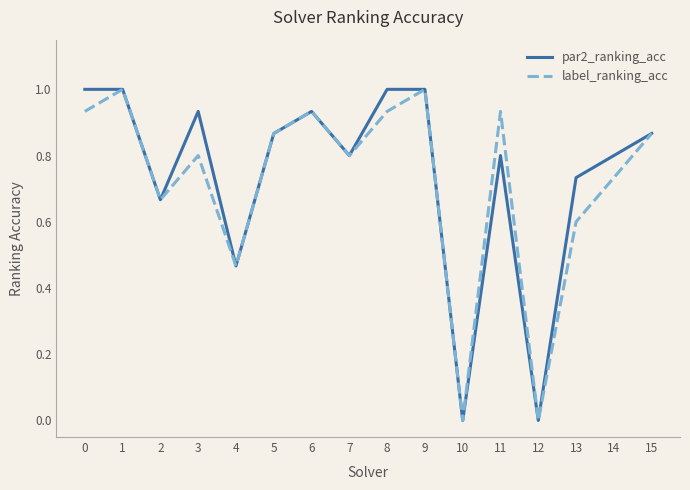

What is the greatest value displayed?

1.0